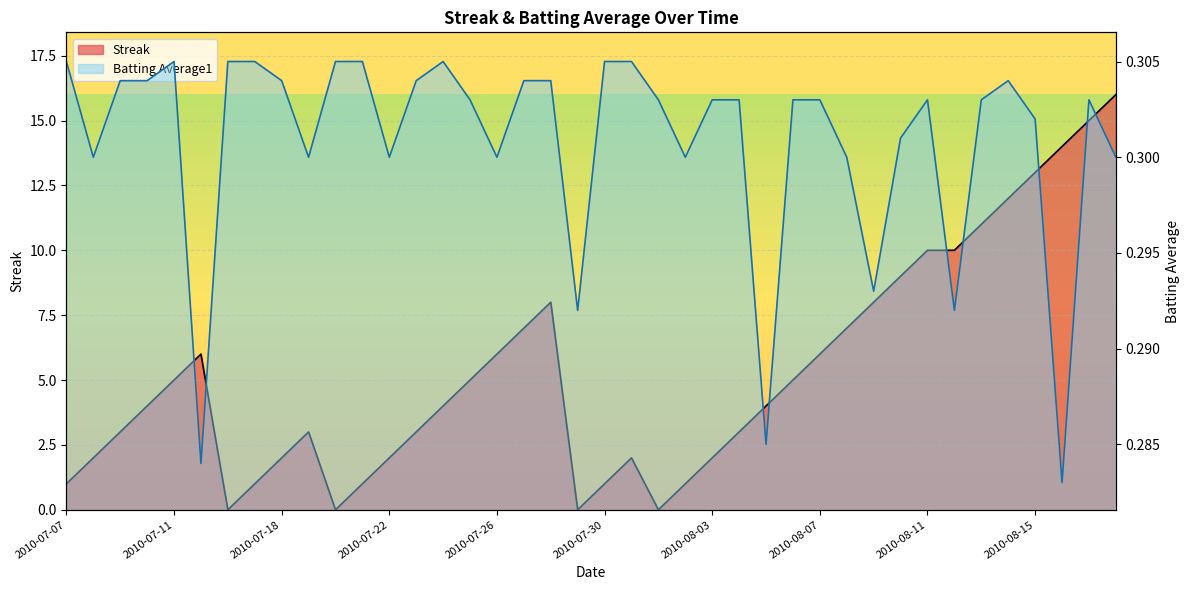

At which category does Batting Average1 reach its first local peak?

2010-07-11